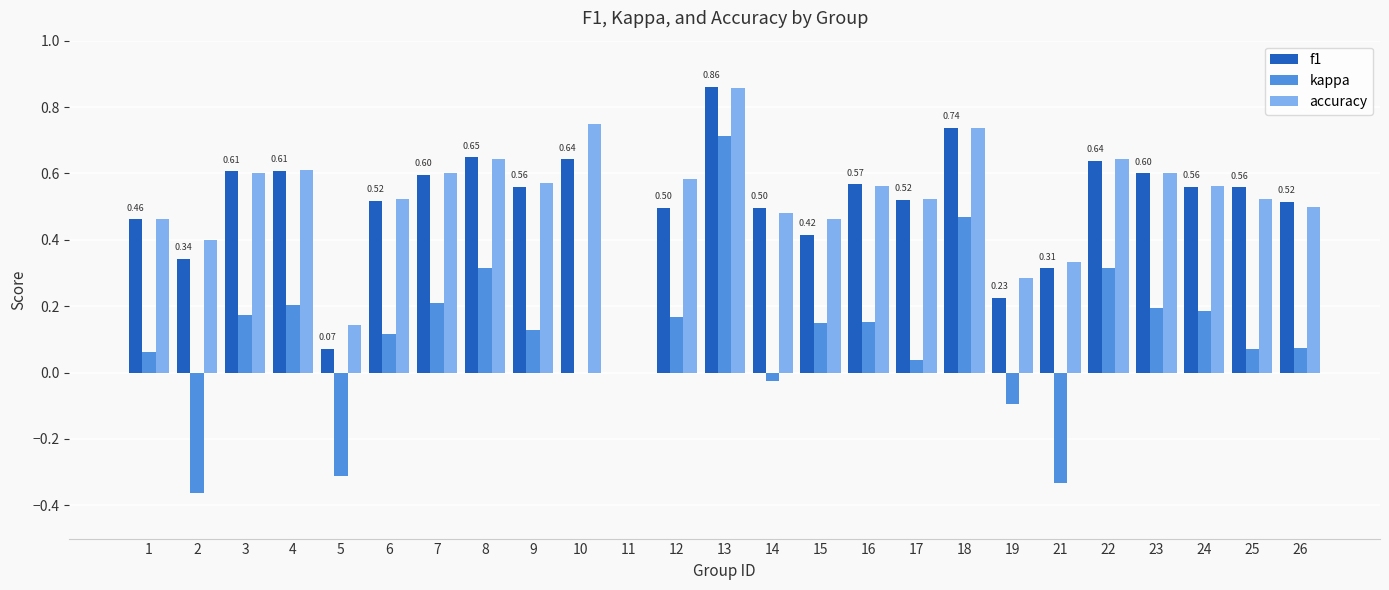

Which series changed the most between 10 and 22?

kappa